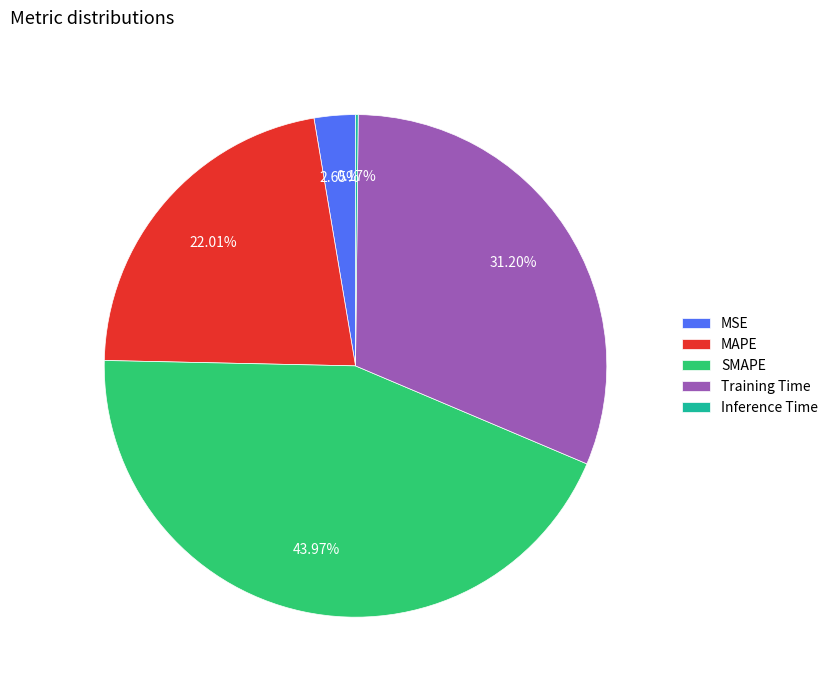

Does Training Time account for over 50% of the chart?

No